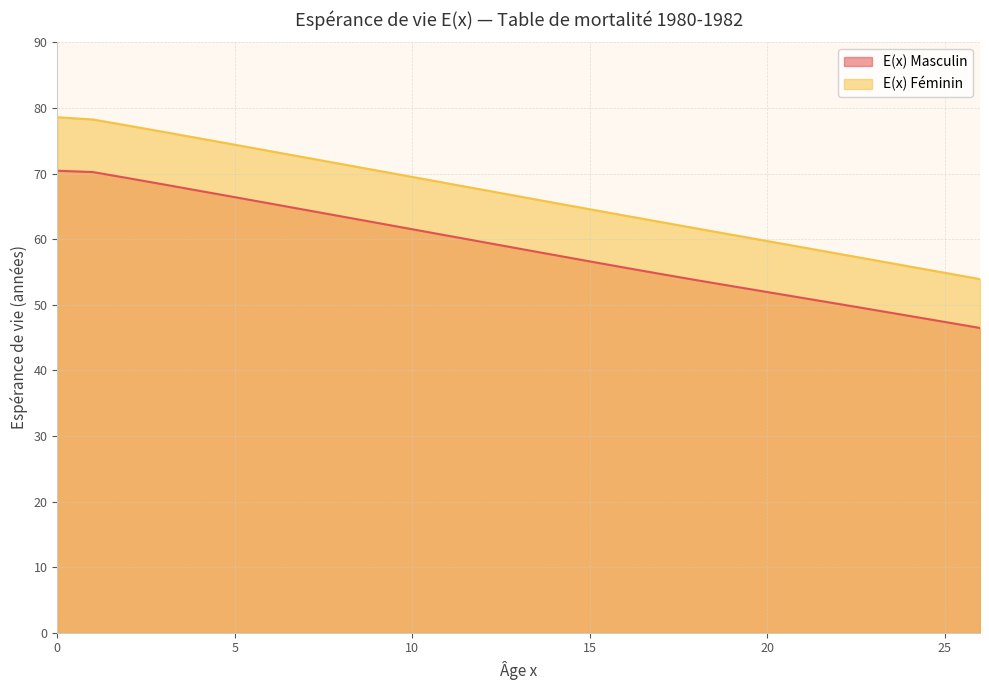

The value of E(x) Féminin at 2 is 118.3. True or false?

False